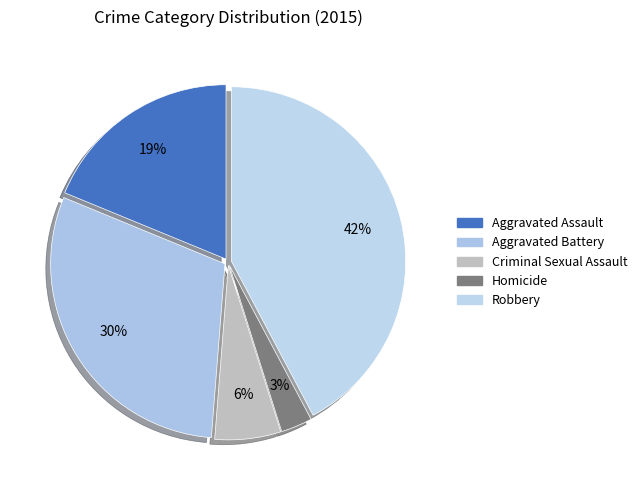

Count the number of slices in the pie.

5